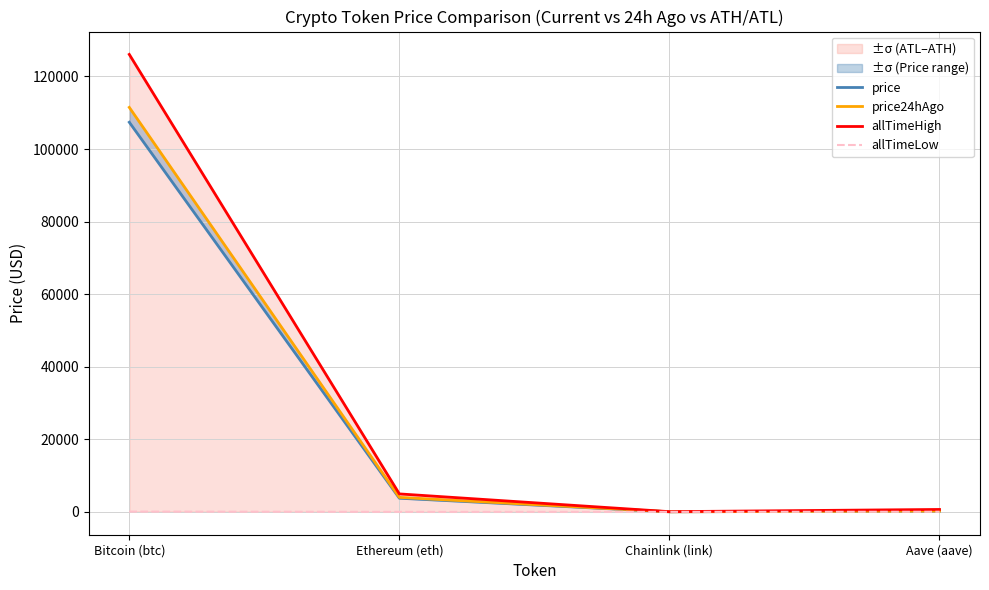

What is the average value of the price24hAgo series?

28930.7